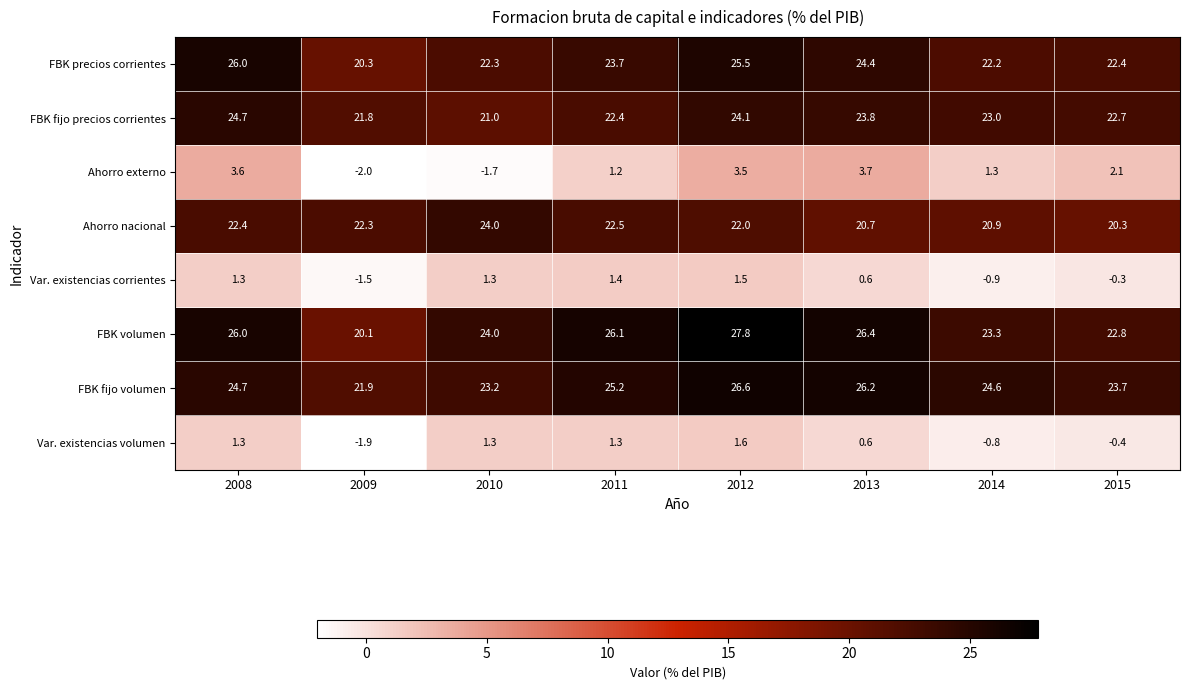

What is the minimum value shown in the chart?

-2.0